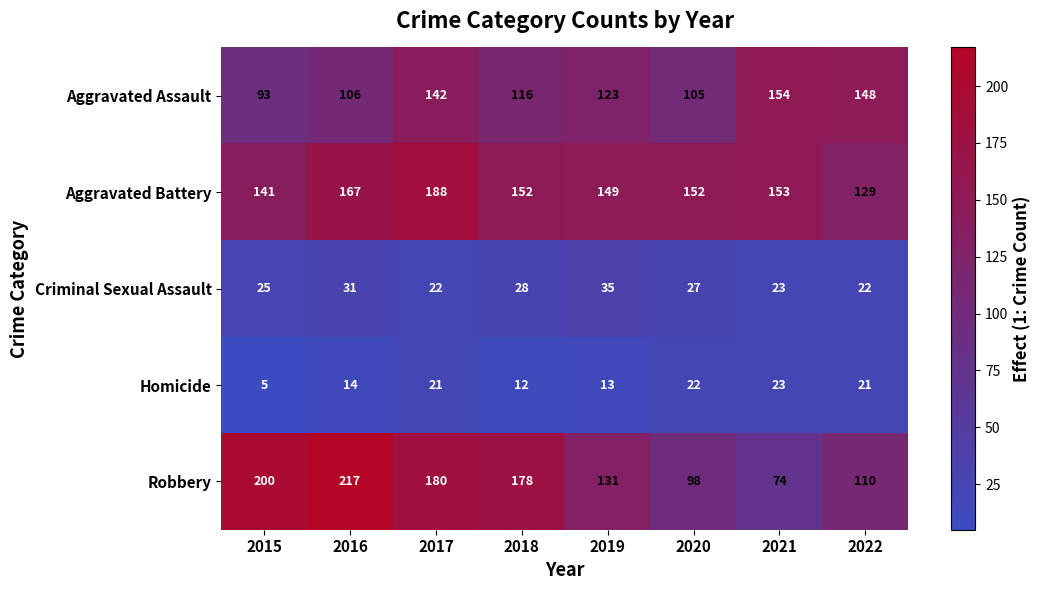

The Aggravated Battery series shows 152 at 2020. True or false?

True